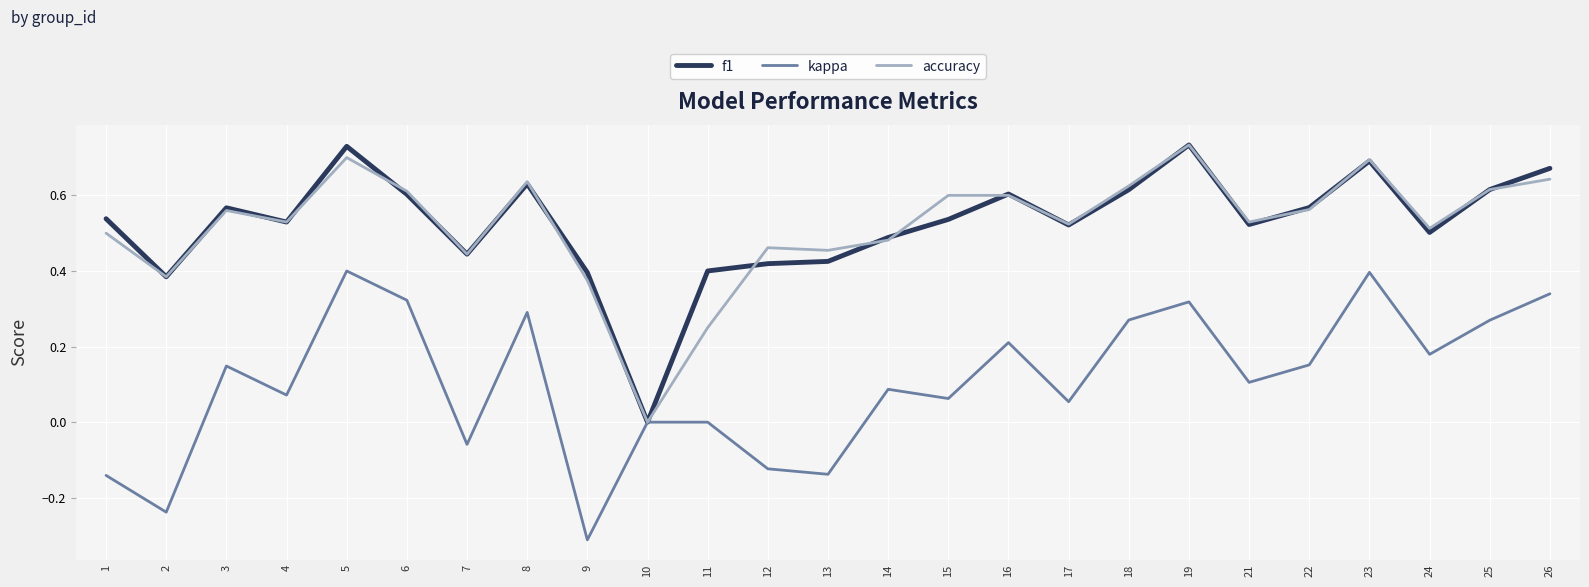

Which series changed the most between 5 and 17?

kappa